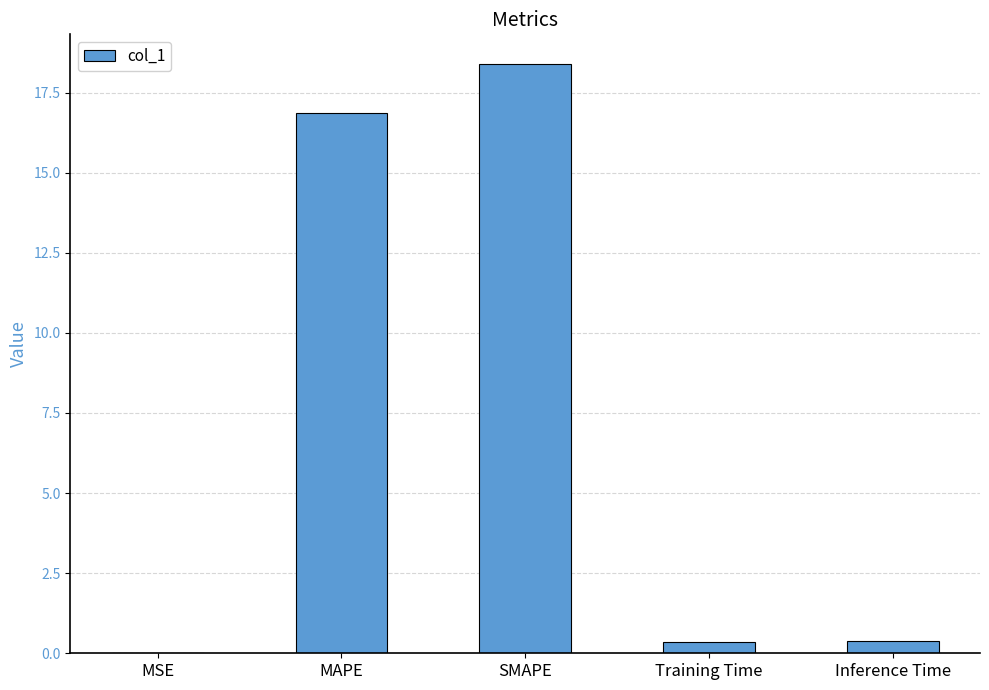

The value at MAPE is 22.8. True or false?

False